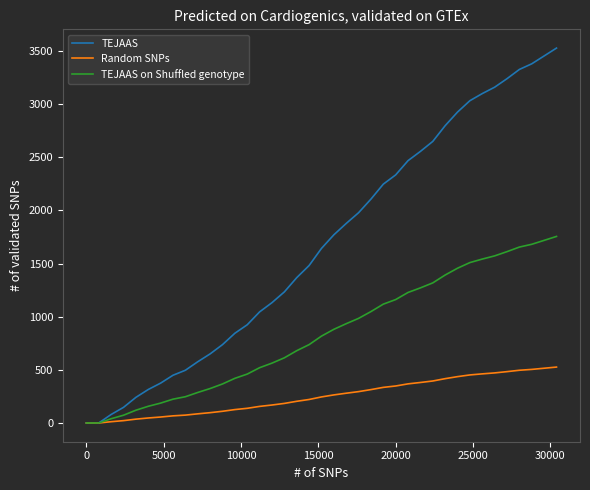

Which series has the widest spread of values?

TEJAAS